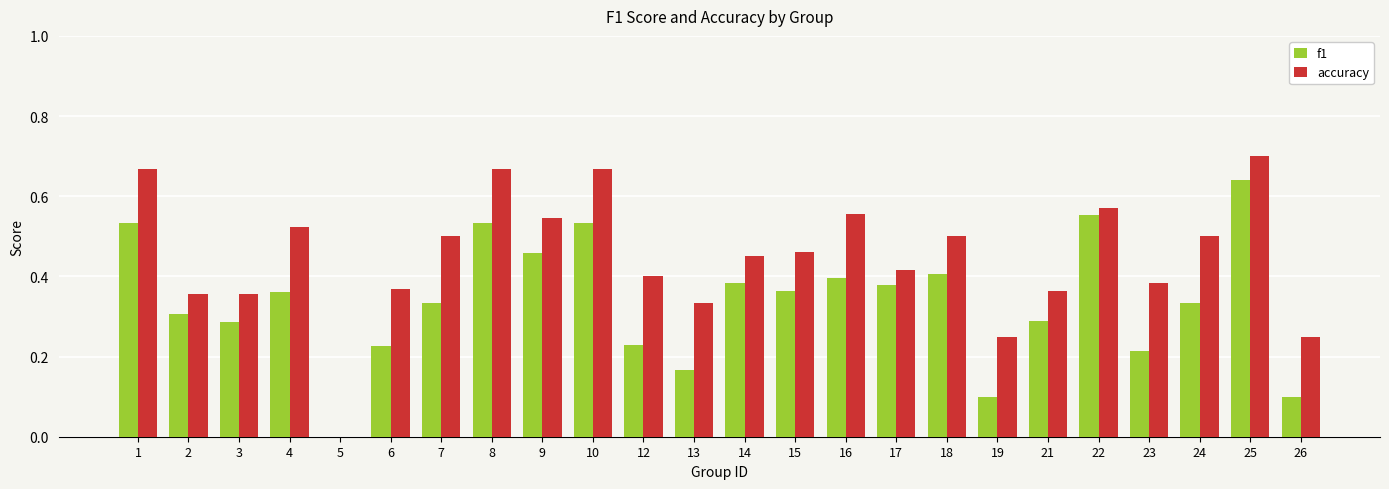

Is it true that accuracy equals 0.6 at 14?

False